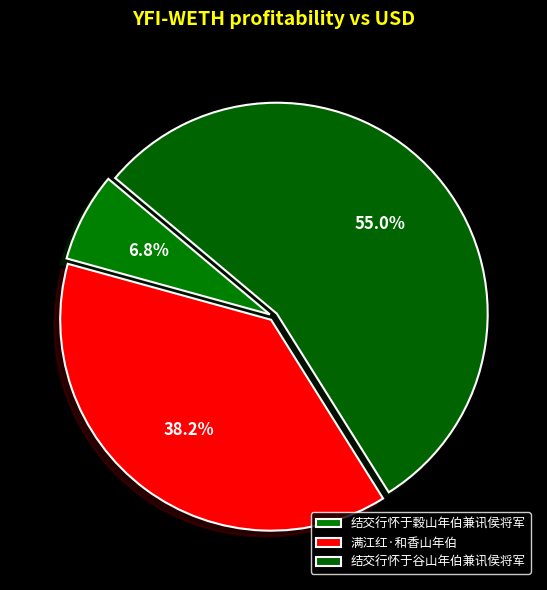

What is the smallest slice in the pie chart?

结交行怀于穀山年伯兼讯侯将军